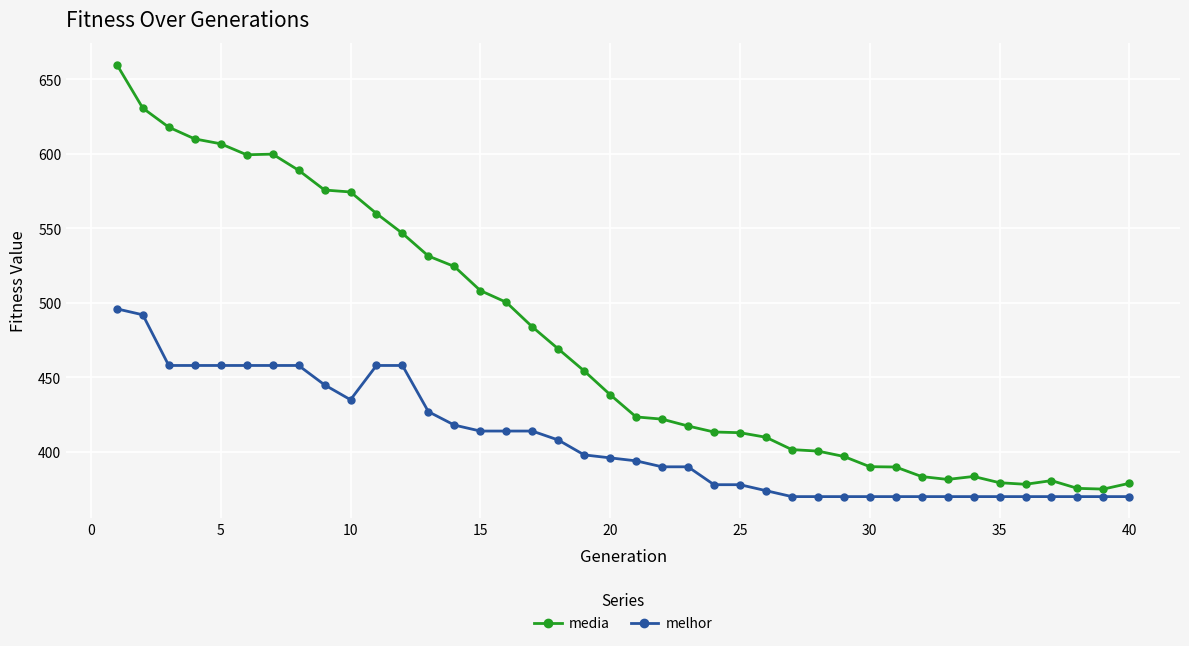

What is the difference between the second highest and minimum values in the melhor series?

122.0